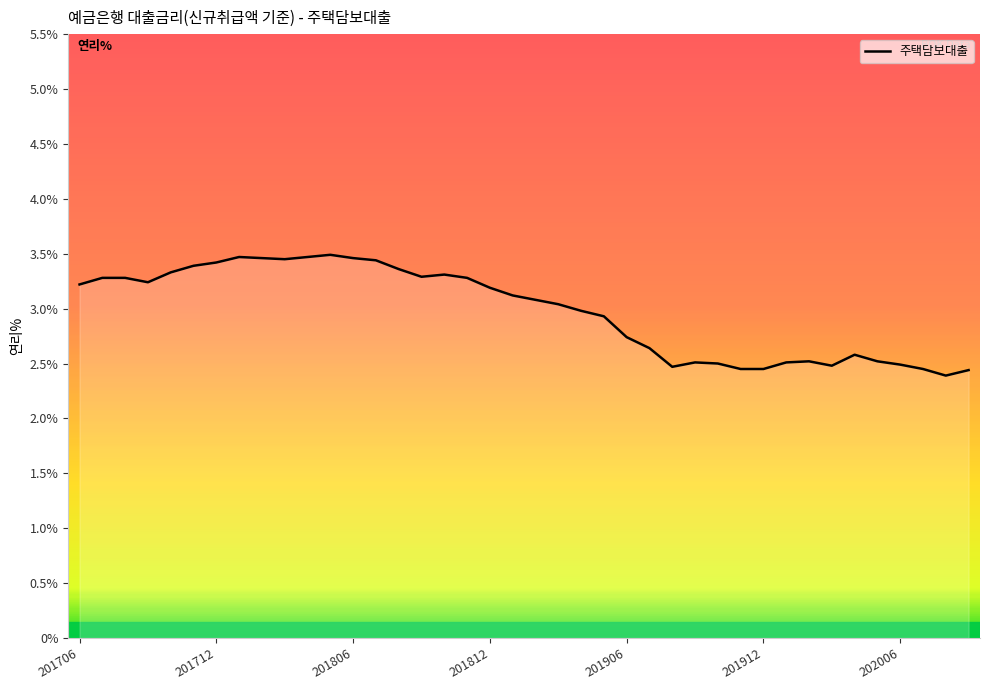

What is the greatest value displayed?

3.5